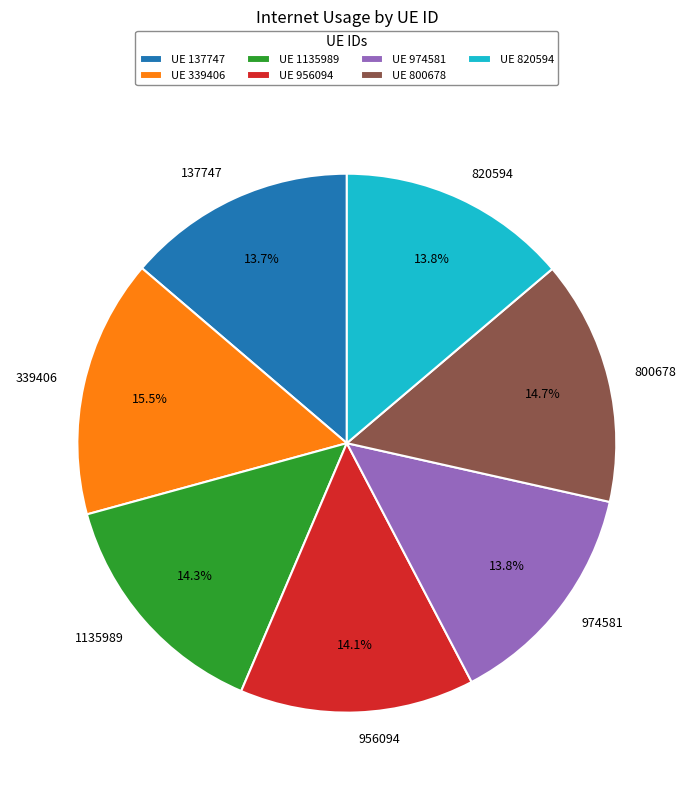

To the nearest percent, what is the combined percentage of 1135989 and 974581?

28%